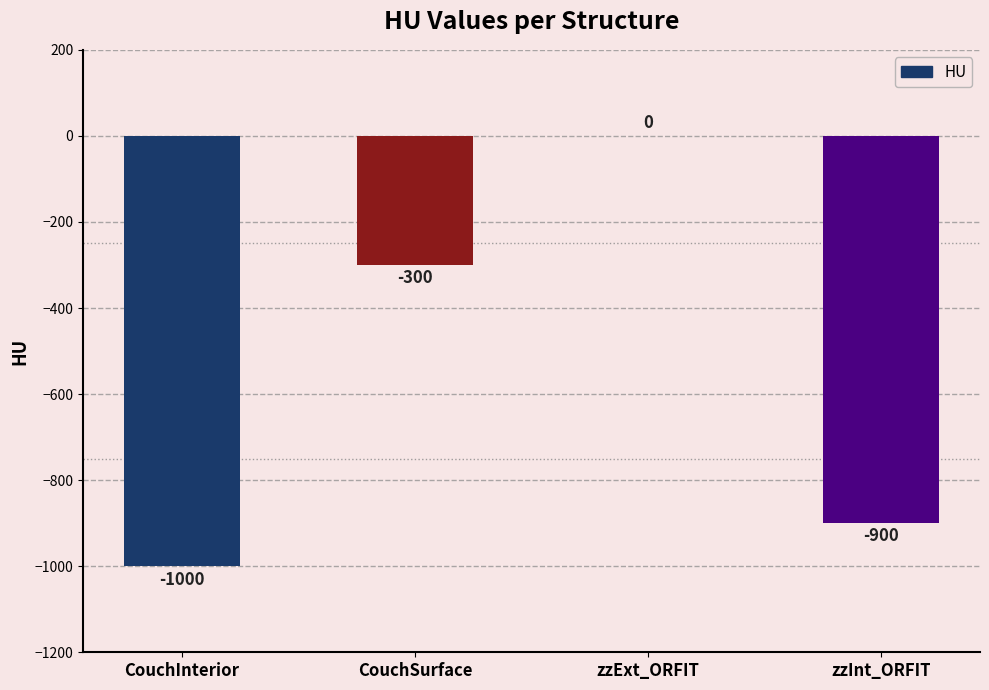

Count the values in the range -900 to 0.

3